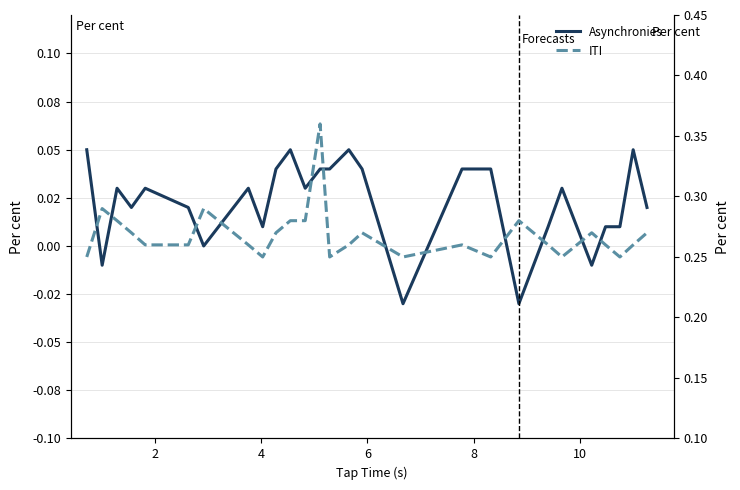

What is the difference between the maximum and minimum values in the Asynchronies series?

0.1